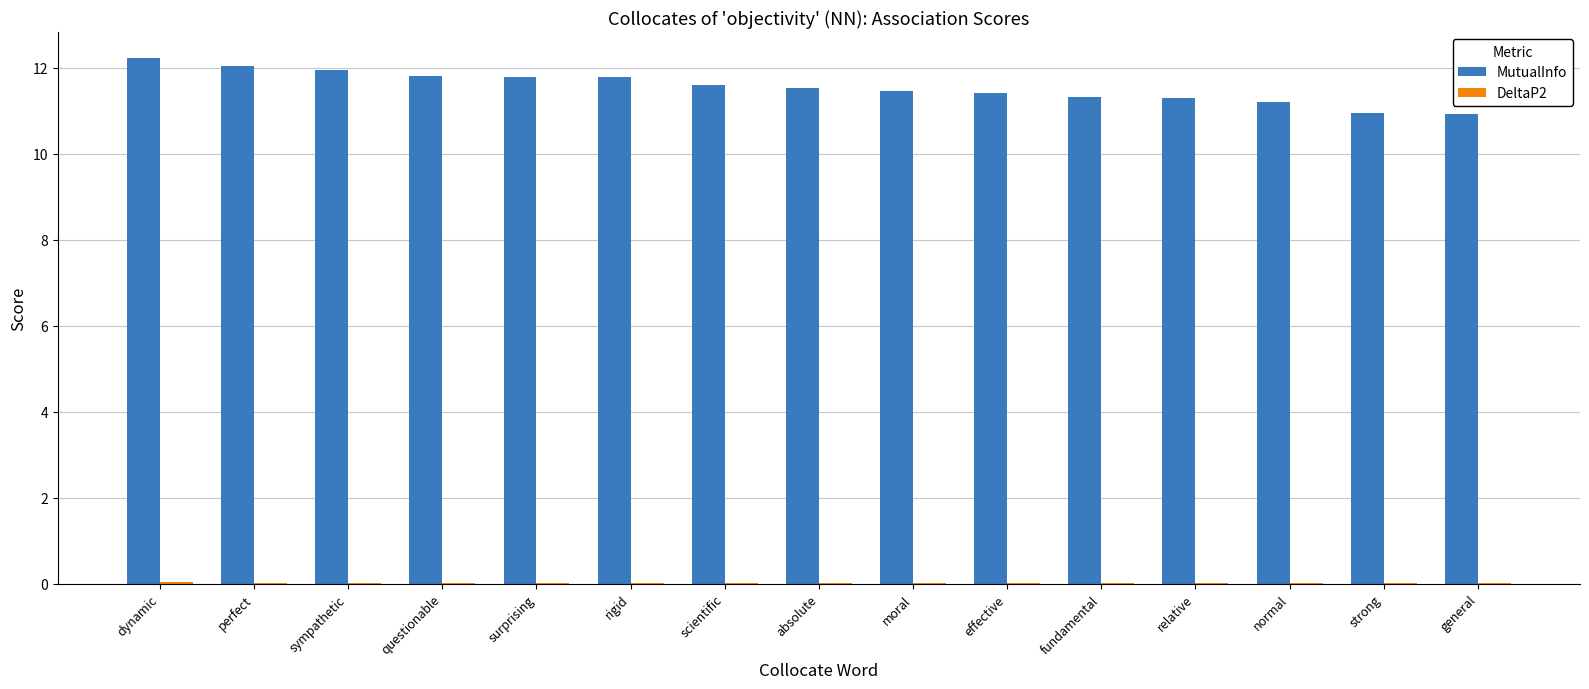

What is the maximum value shown in the chart?

12.2